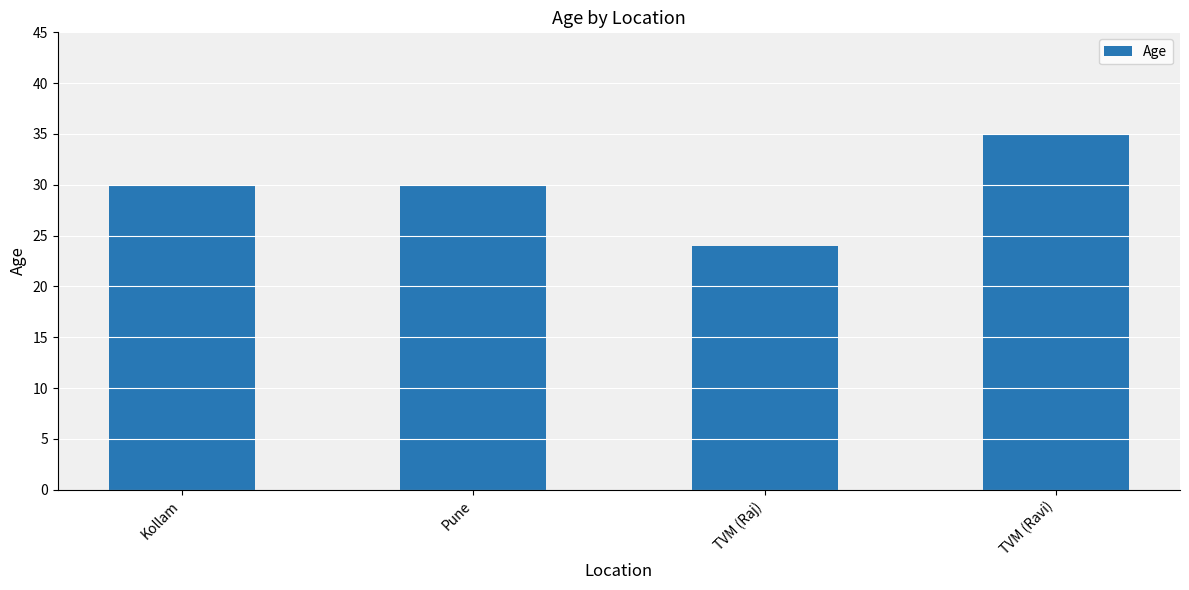

What is the sum of the values at TVM (Ravi) and Kollam?

65